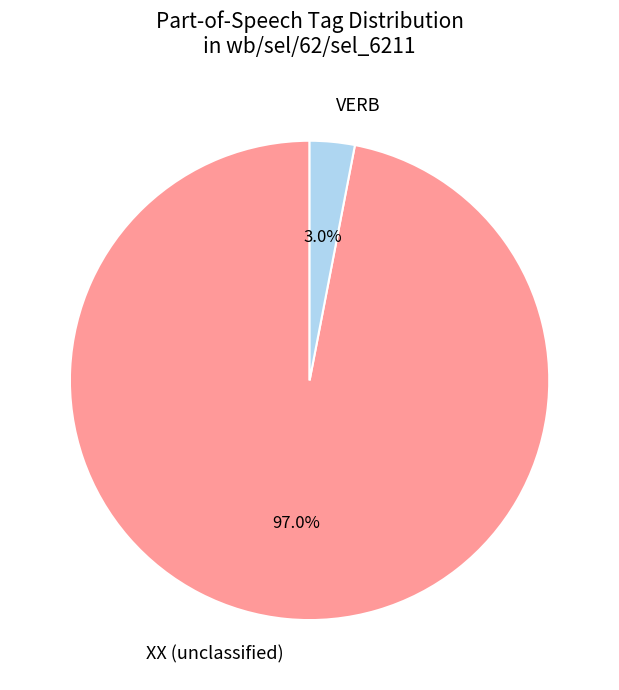

Between VERB and XX (unclassified), which is larger?

XX (unclassified)